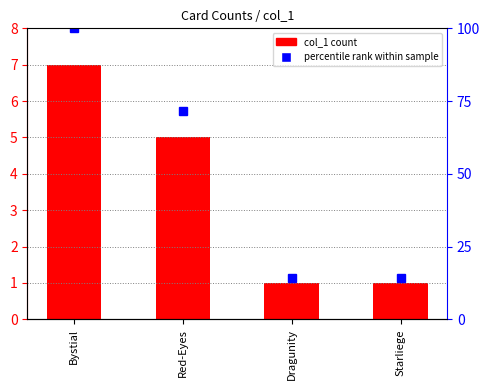

Which has a higher value, Starliege or Dragunity?

Starliege